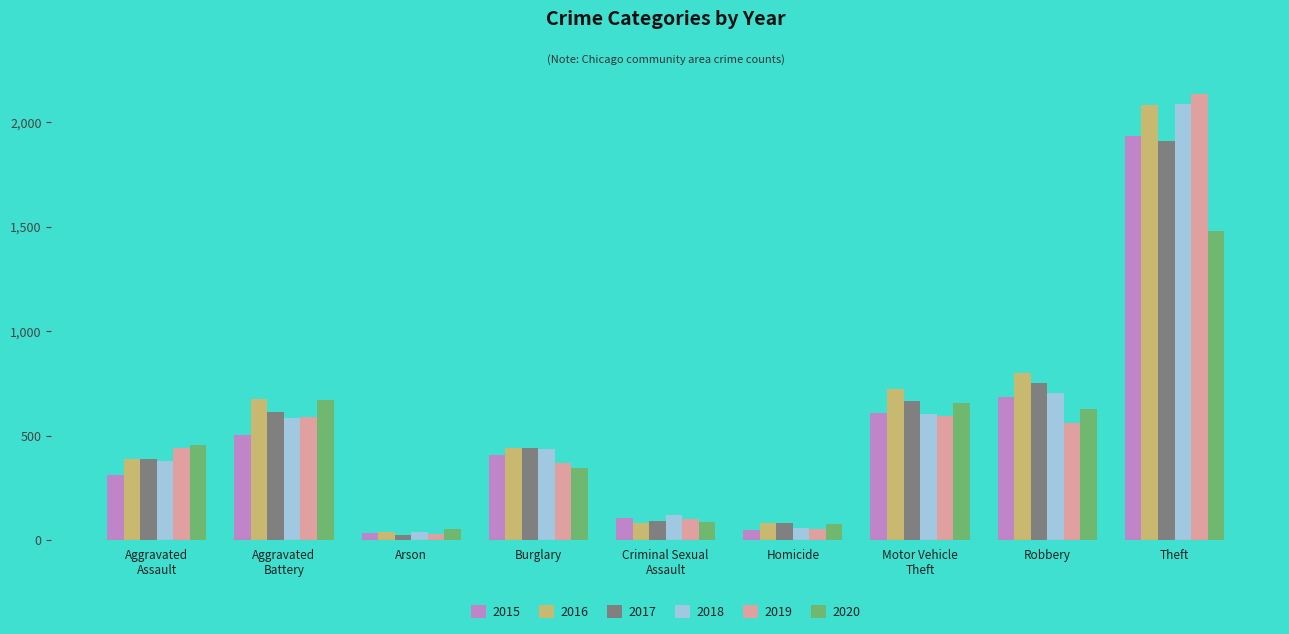

What is the value of the 2019 bar at the 8th from the left?

561